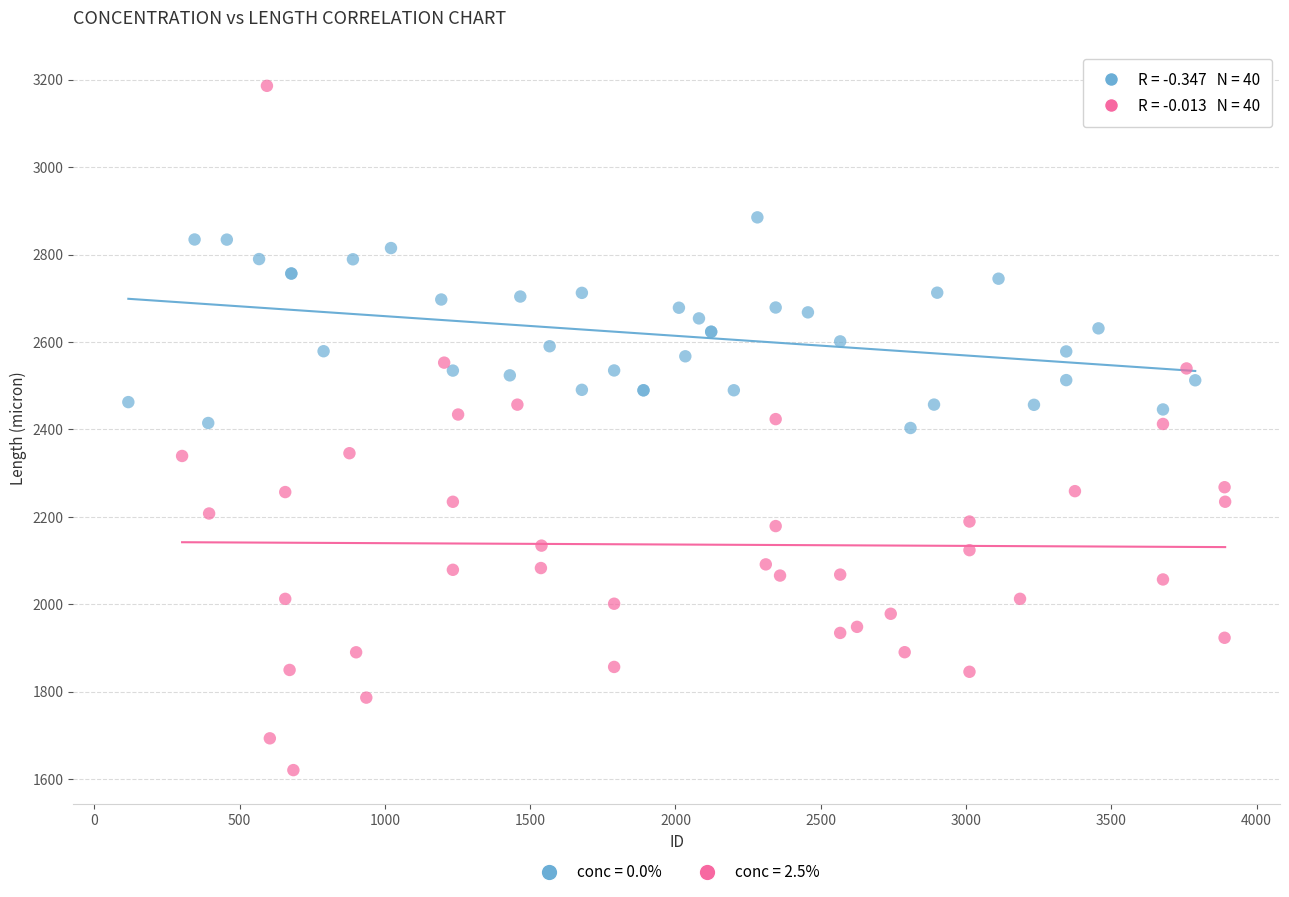

Which series has the largest Y range (max minus min)?

conc = 2.5%